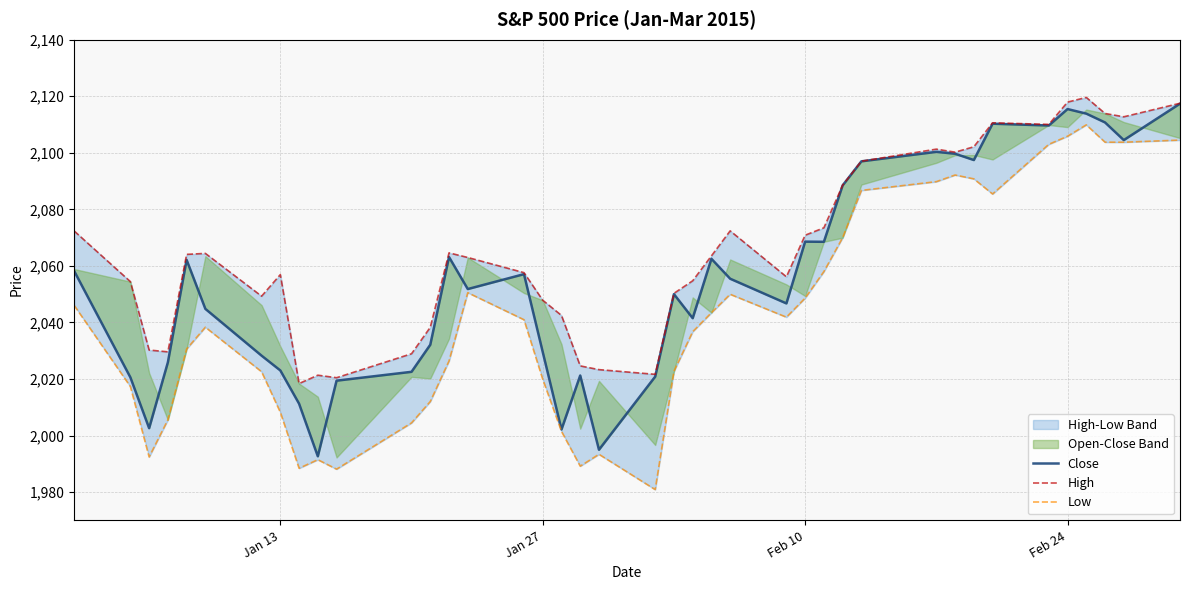

Does the chart display data point markers on the line(s)?

No